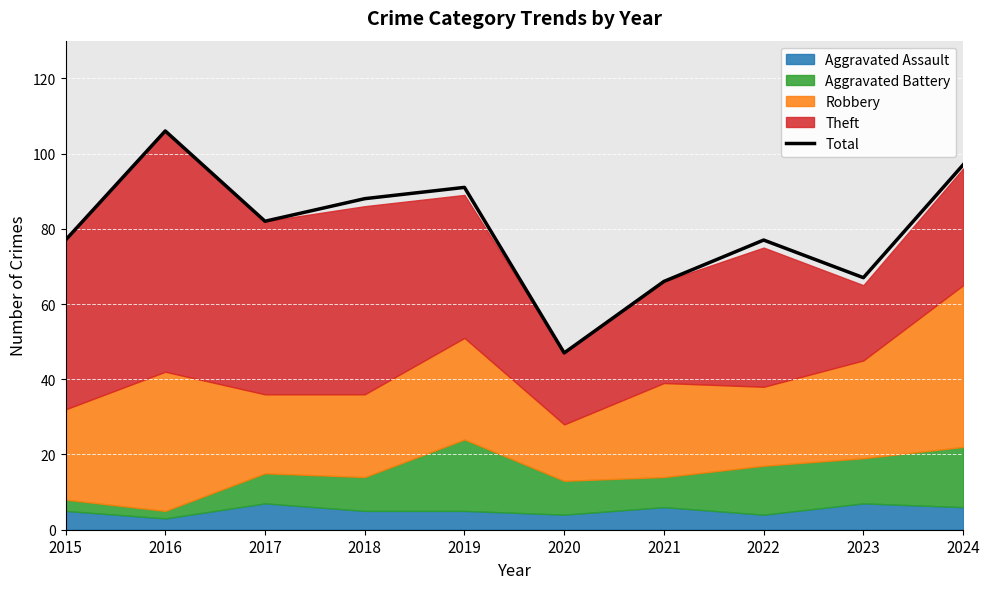

What is the sum of all values?

798